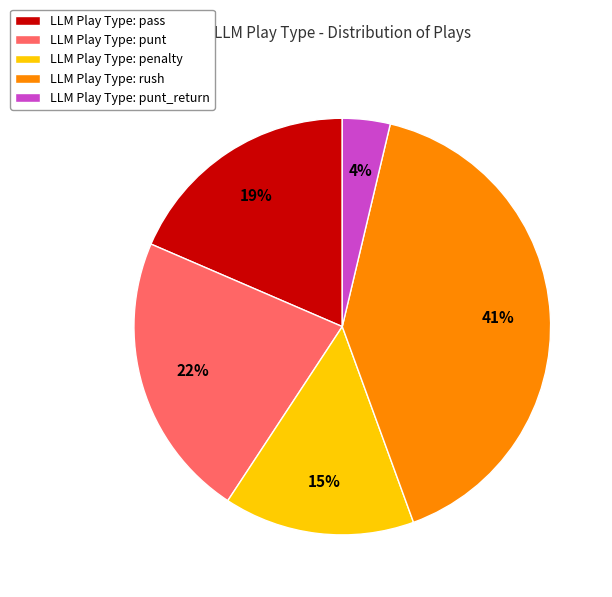

How many segments does this pie chart have?

5